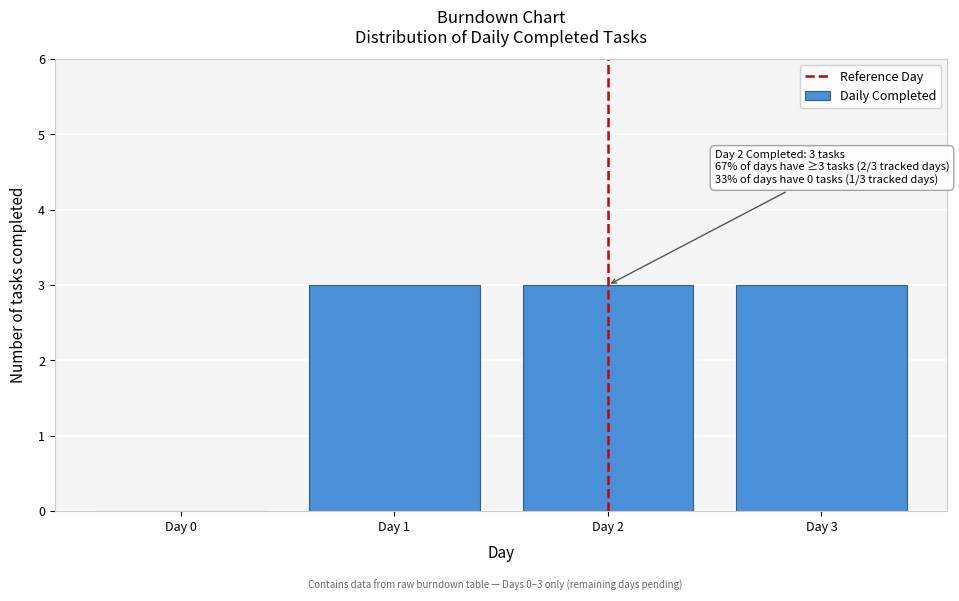

Reading left to right, what are all the values shown in this chart?

Day 0=0	Day 1=3	Day 2=3	Day 3=3